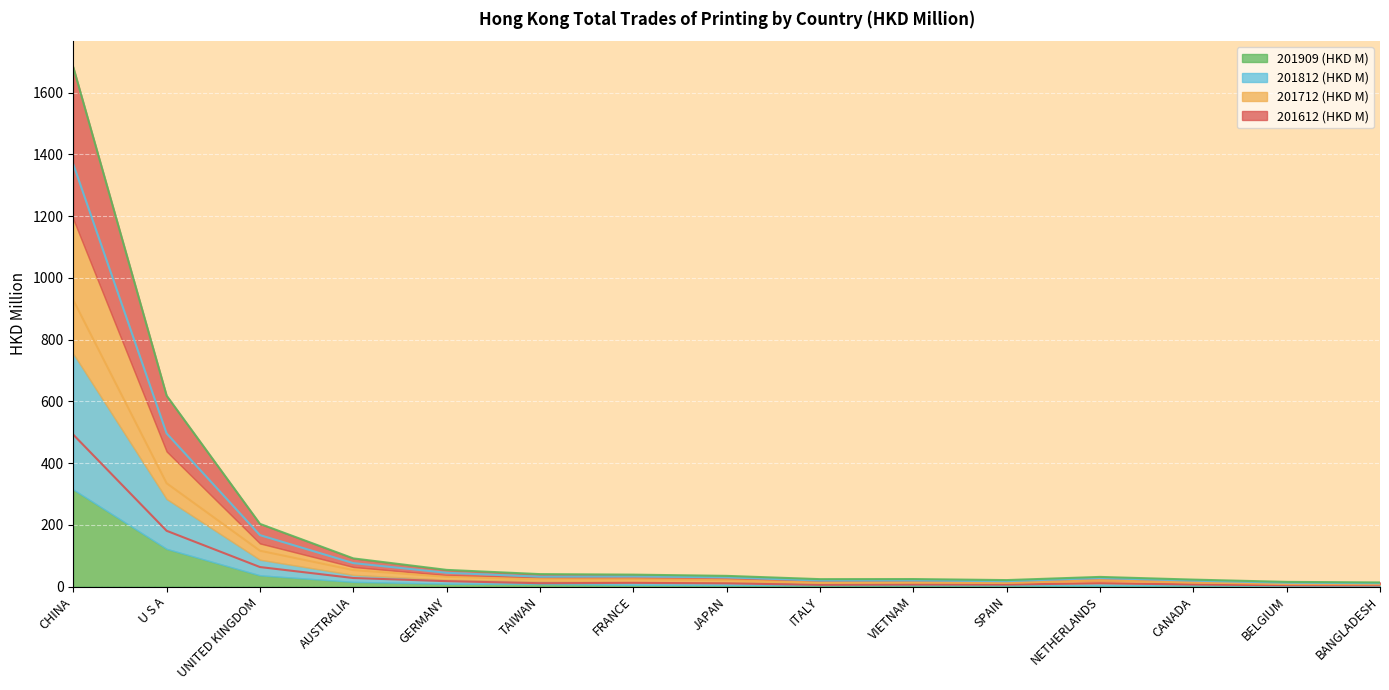

The 201812 (HKD M) series shows 38.7 at FRANCE. True or false?

True